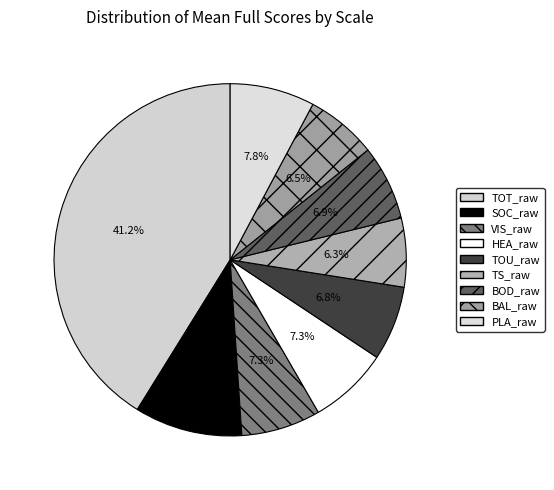

Which category has the smallest portion of the pie?

TS_raw